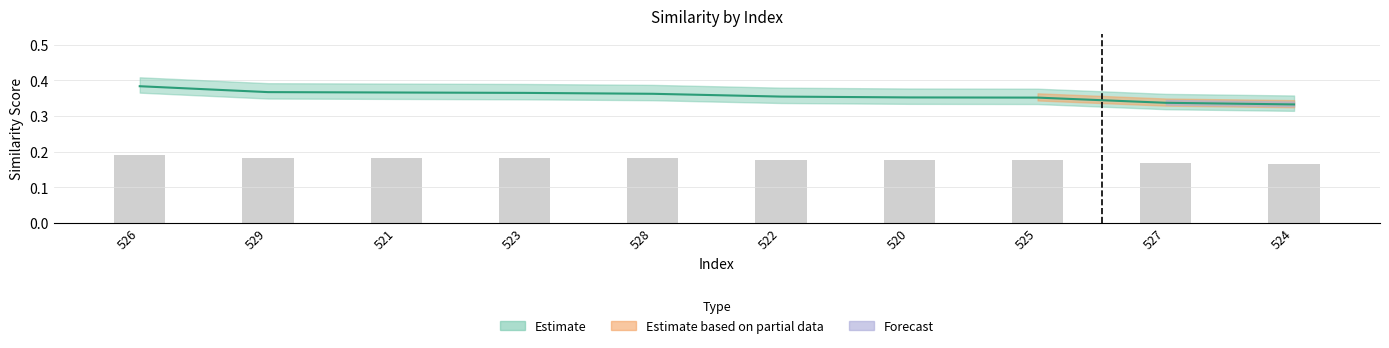

Reading left to right, extract all data points from this chart.

0.4	0.4	0.4	0.4	0.4	0.4	0.4	0.4	0.3	0.3